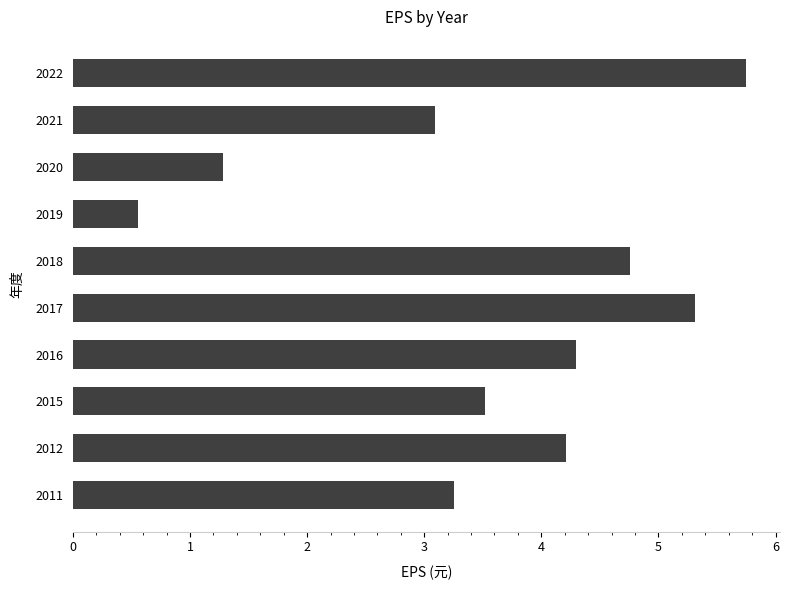

The chart shows a value of 1.3 at 2020. True or false?

True